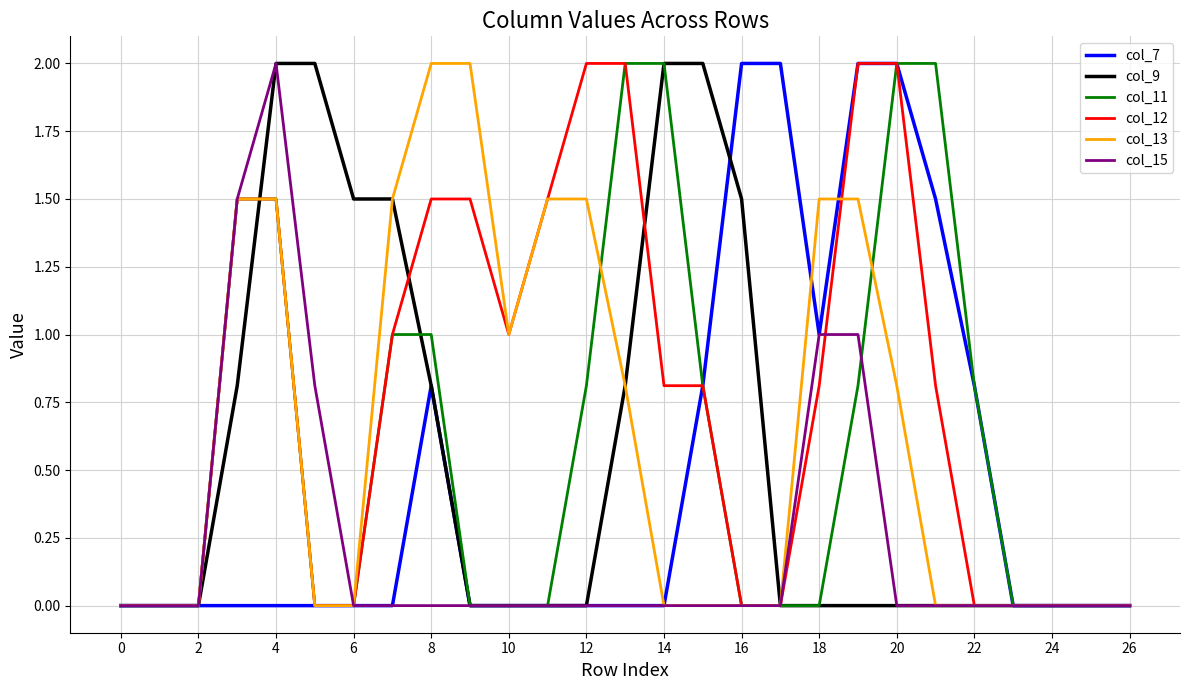

After their last crossing, which series has the higher values: col_7 or col_13?

col_7